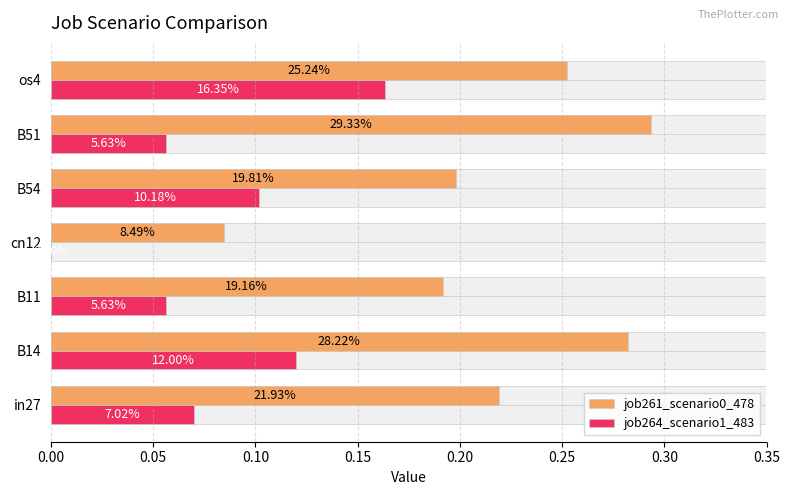

What are all the series names shown in the legend?

job261_scenario0_478, job264_scenario1_483